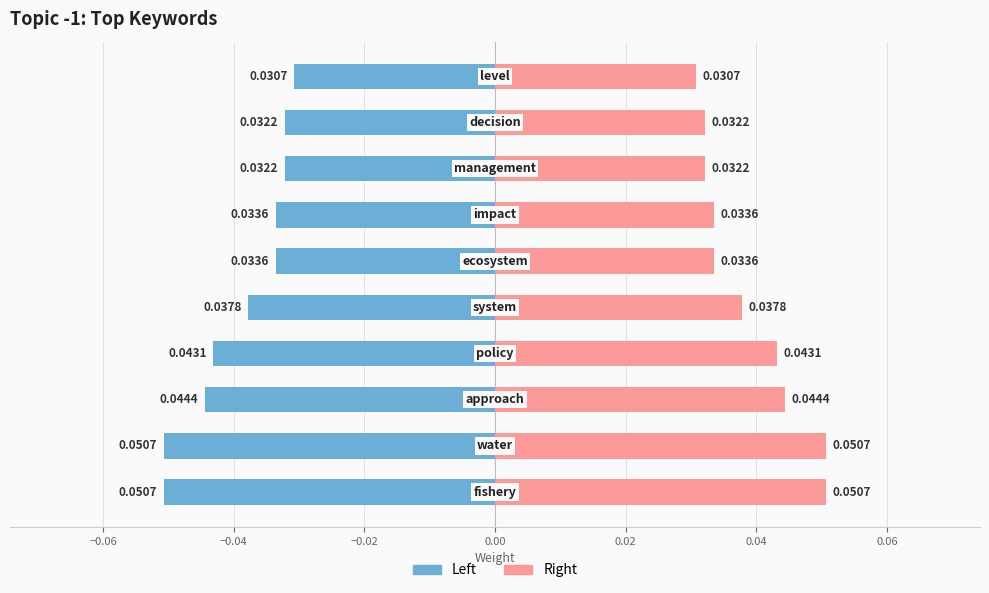

What is the sum of all right keyword values?

0.4